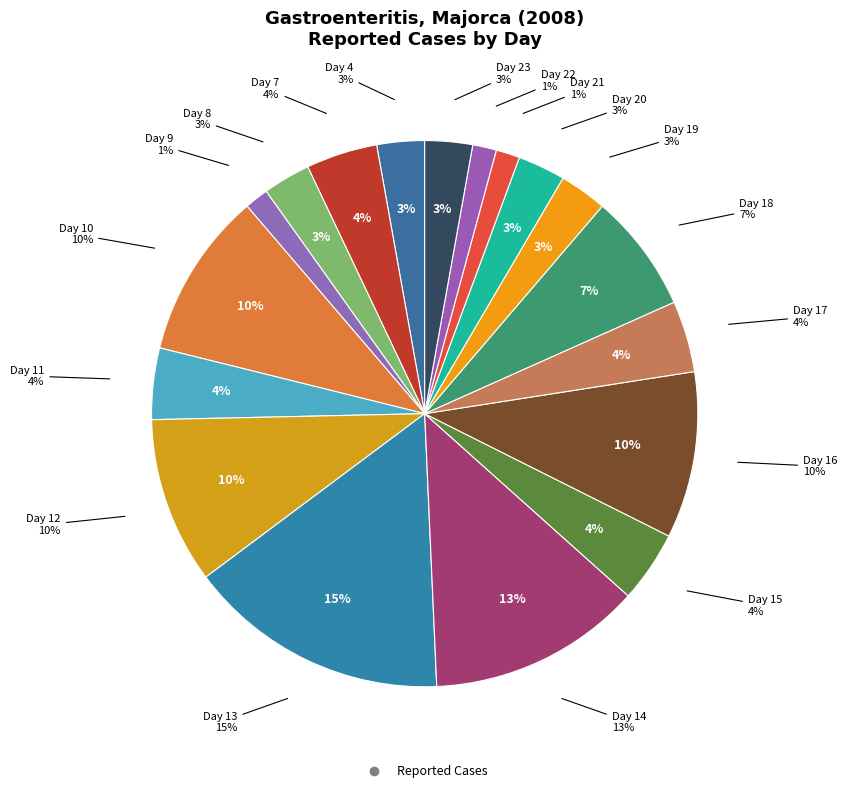

What percentage is the Day 14 slice, to the nearest percent?

13%